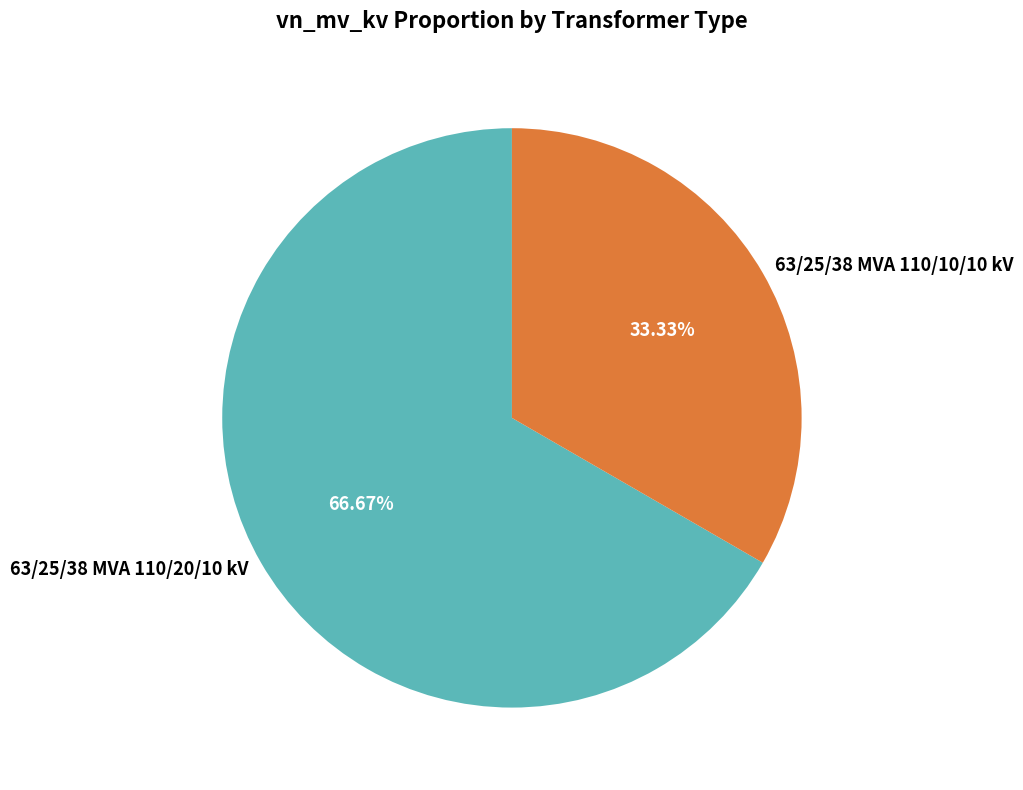

What is the ratio of the value at 63/25/38 MVA 110/20/10 kV to the value at 63/25/38 MVA 110/10/10 kV?

2.0